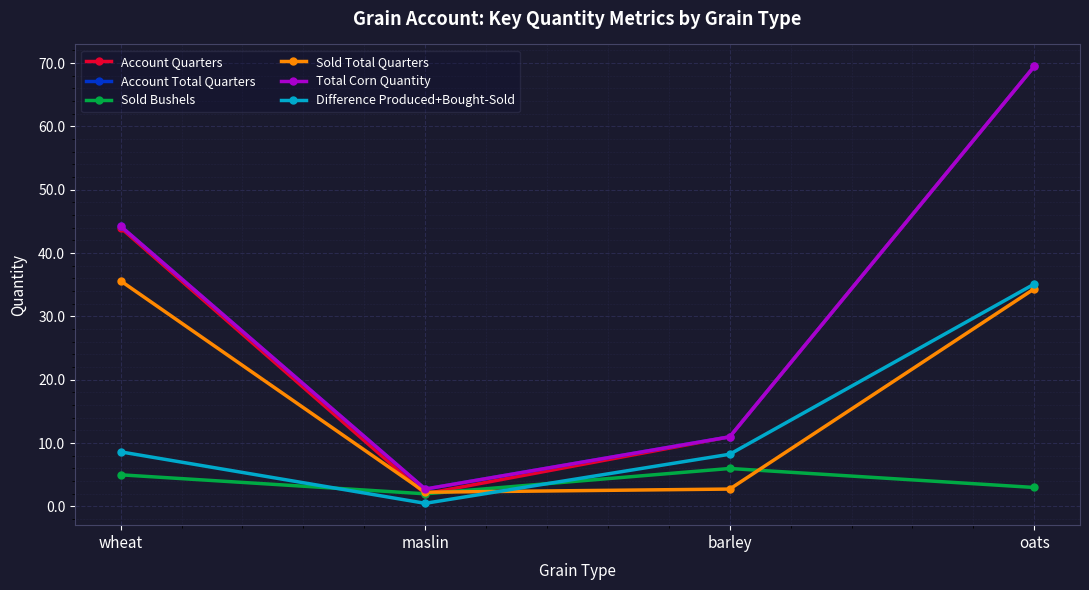

Is this an area chart (filled region under the line)?

No